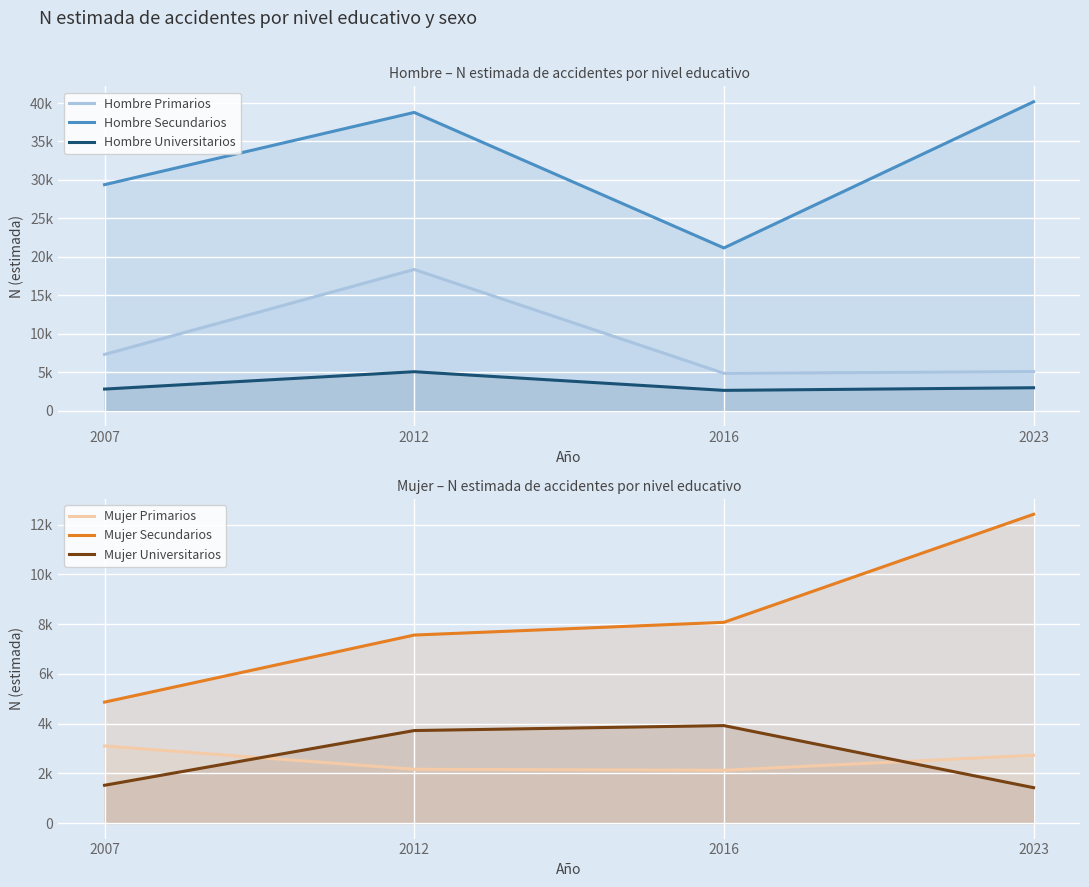

The Mujer Secundarios series shows 4864 at 2007. True or false?

True